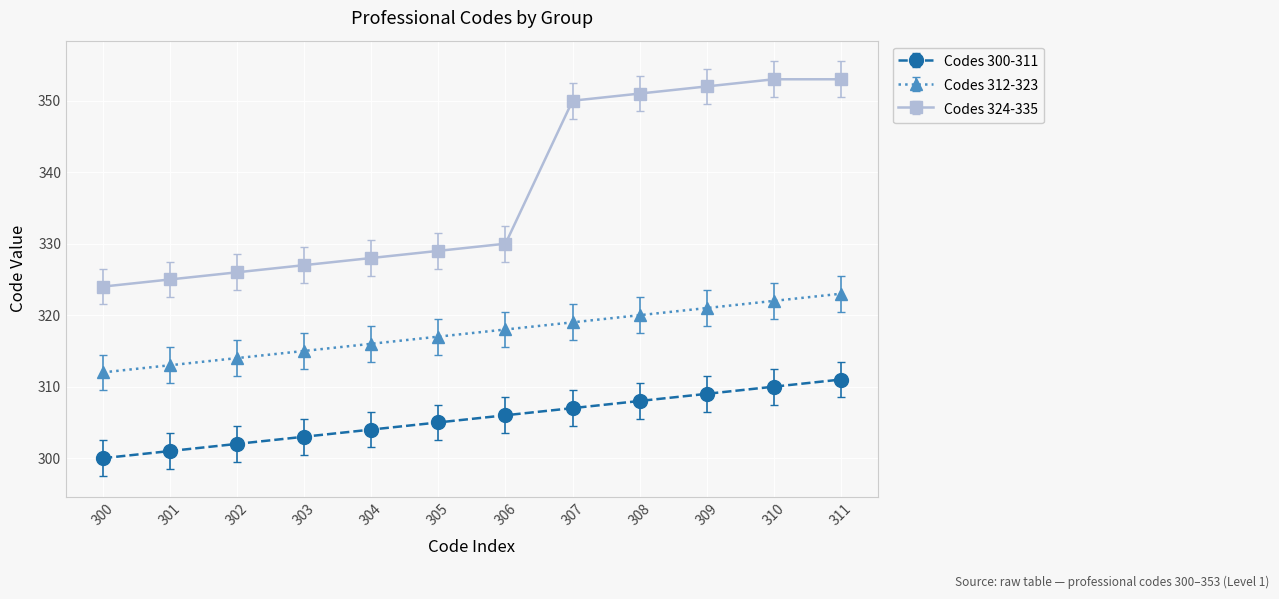

What is the difference between the second highest and minimum values in the Codes 300-311 series?

10